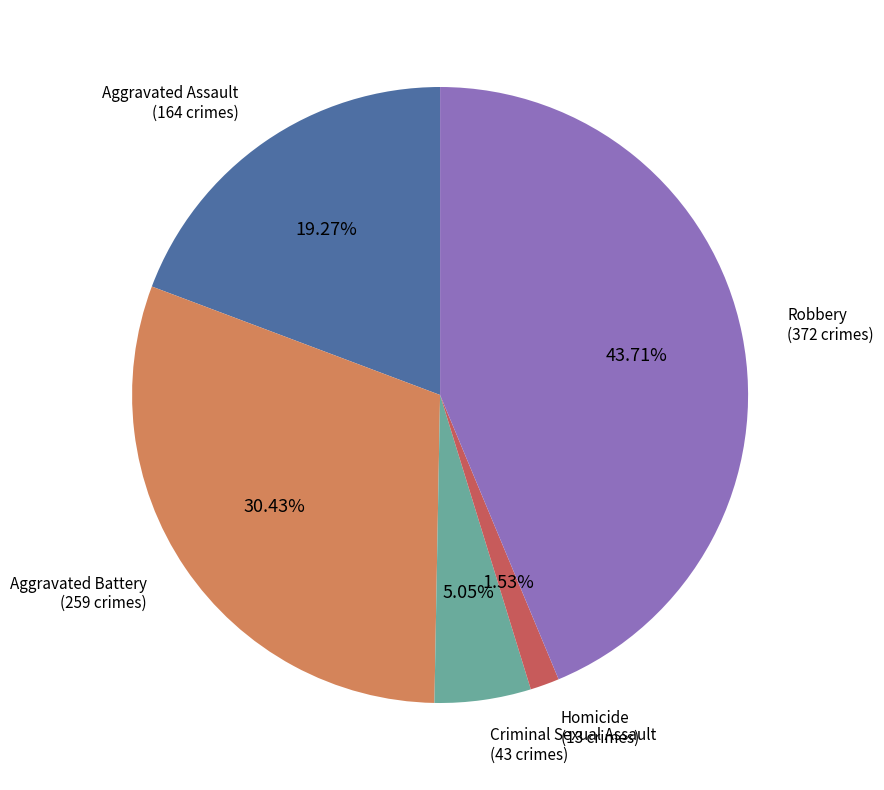

How many segments does this pie chart have?

5